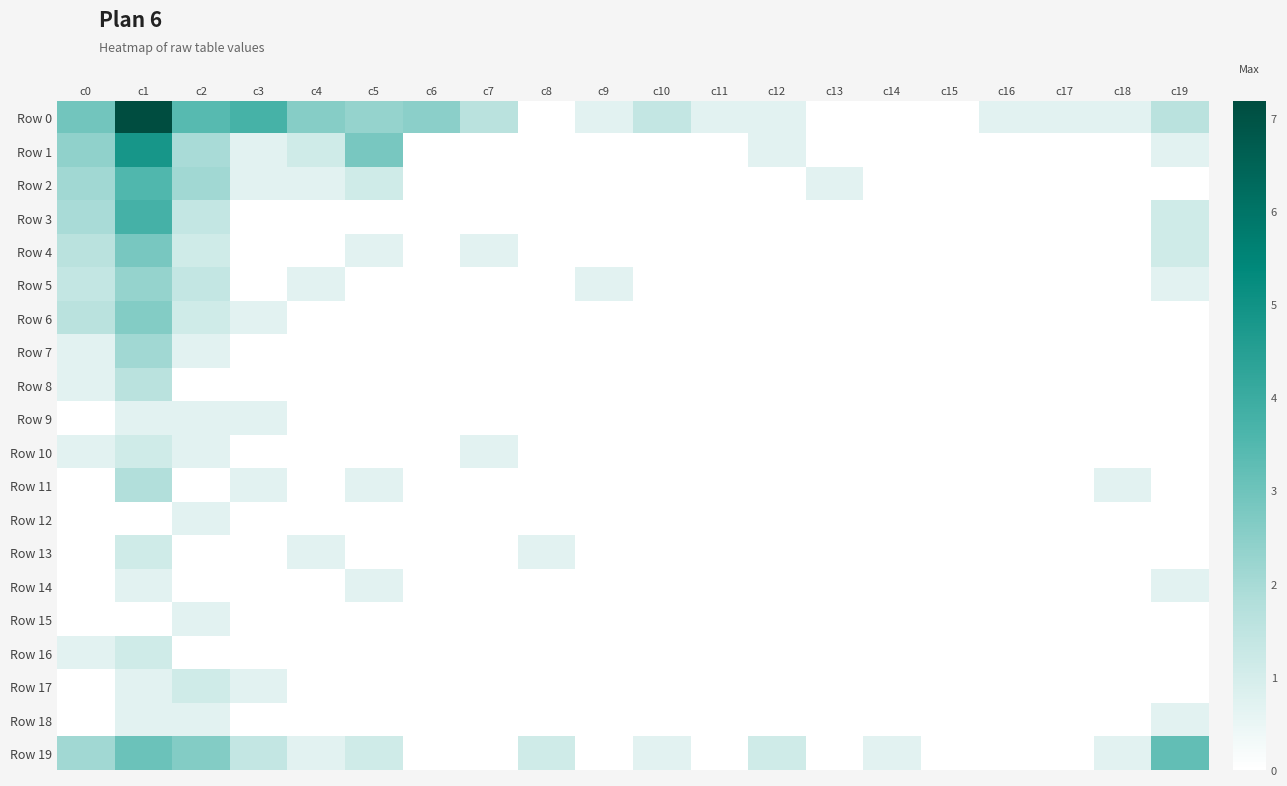

Which series has the largest range (max minus min)?

Row 0